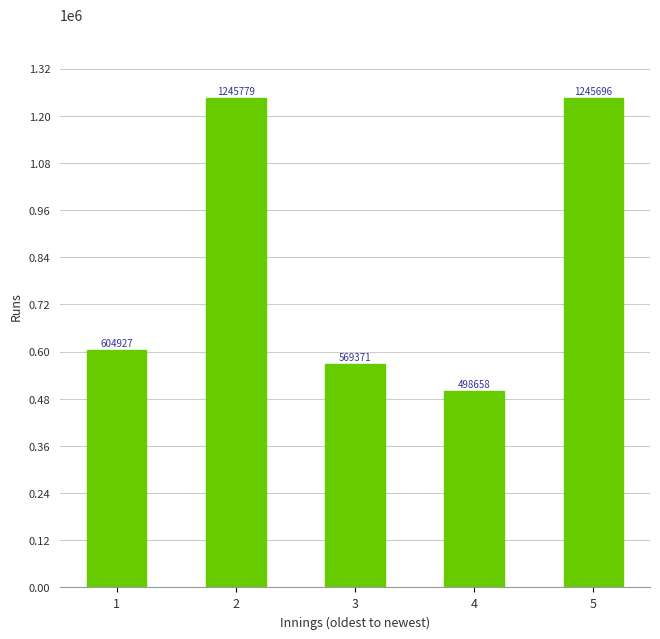

Reading left to right, transcribe all the data shown in this chart.

604927	1245779	569371	498658	1245696